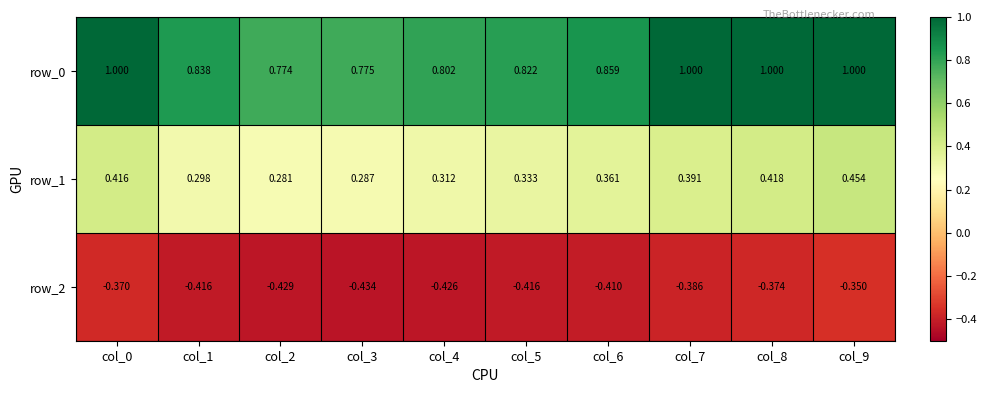

Rank the series by their maximum value, from highest to lowest.

row_0, row_1, row_2